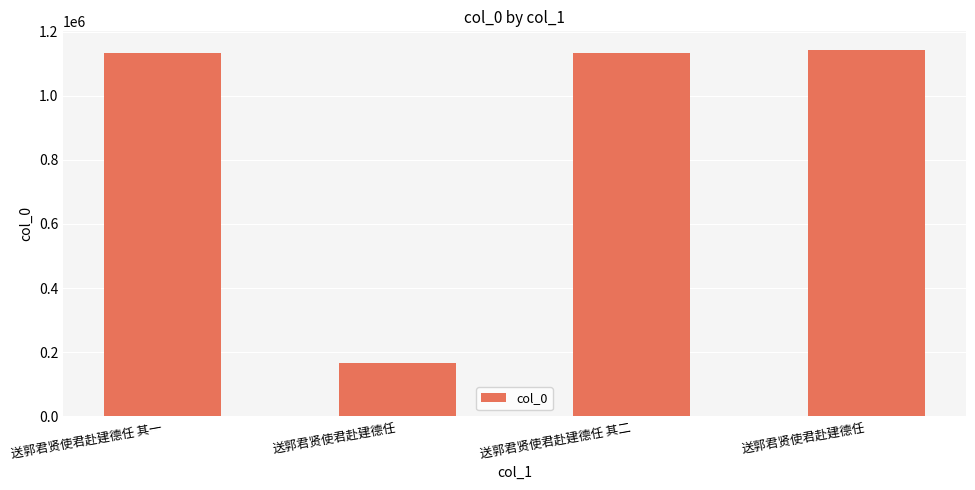

List the labels in order of value, smallest first.

送郭君贤使君赴建德任, 送郭君贤使君赴建德任 其一, 送郭君贤使君赴建德任 其二, 送郭君贤使君赴建德任